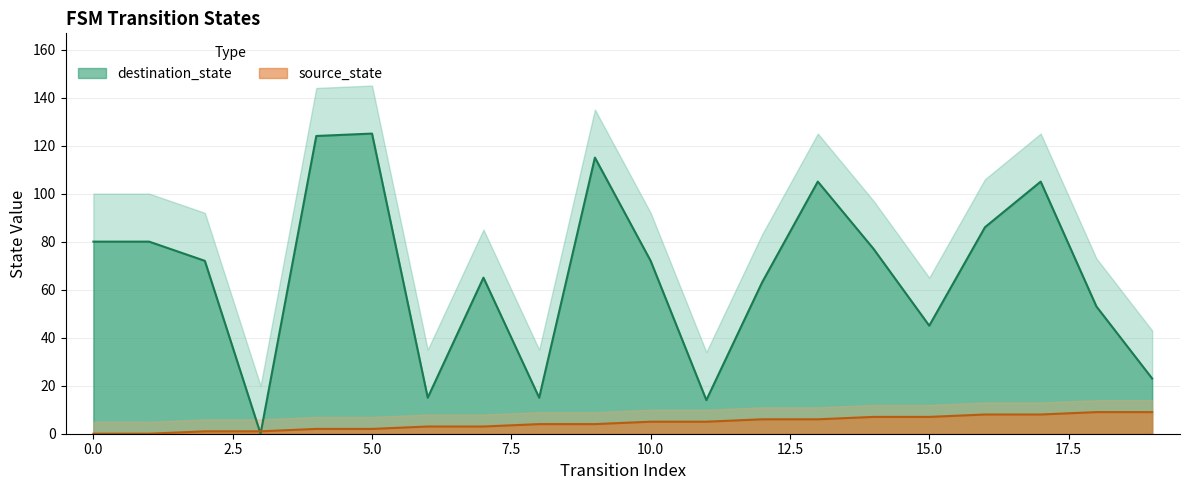

After their last crossing, which series has the higher values: source_state or destination_state?

destination_state